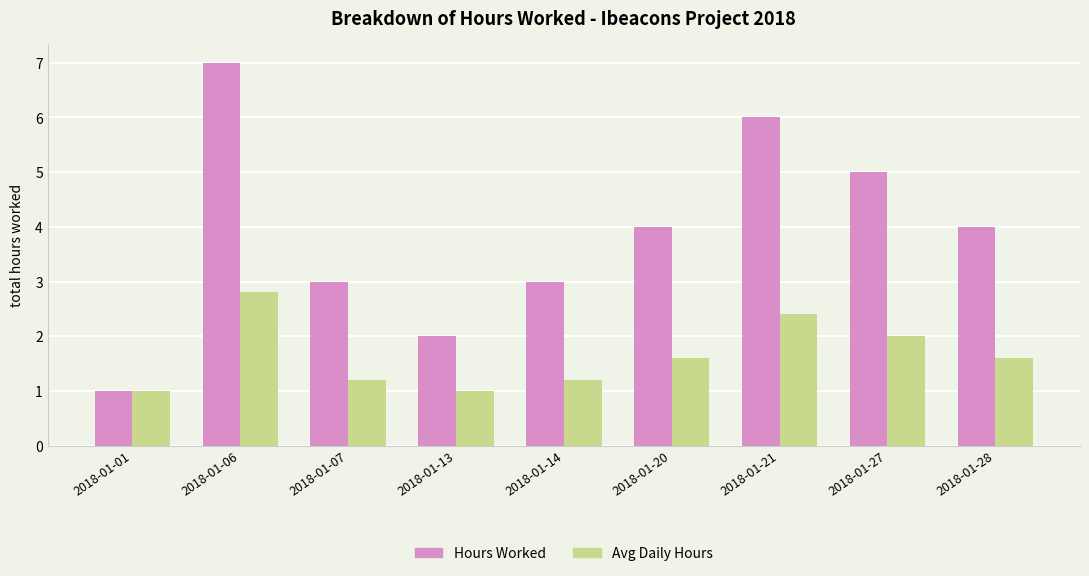

Does the chart contain stacked bars?

No